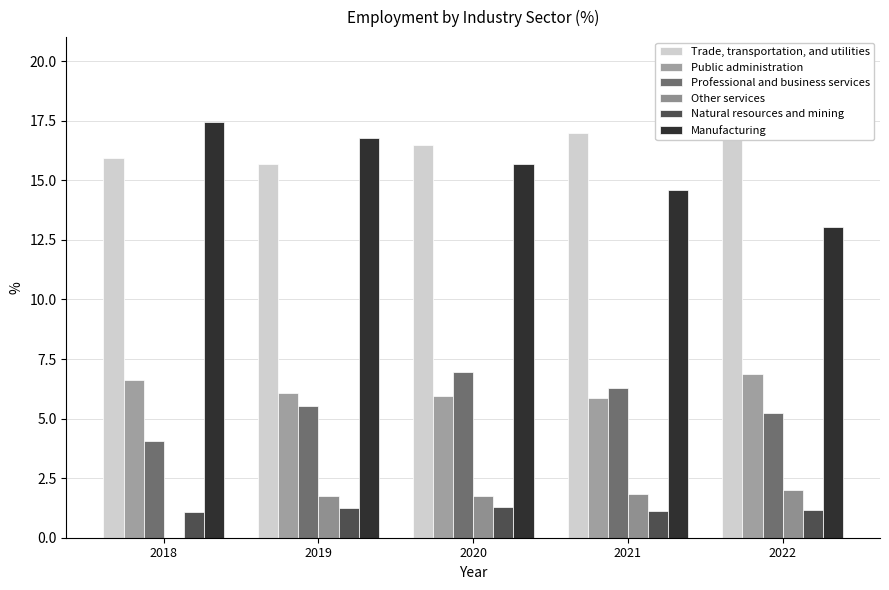

Reading right to left, transcribe all the data shown in this chart.

Trade, transportation, and utilities: 18.3	17.0	16.5	15.7	15.9
Public administration: 6.9	5.8	5.9	6.1	6.6
Professional and business services: 5.2	6.3	6.9	5.5	4.1
Other services: 2.0	1.8	1.7	1.8	0.0
Natural resources and mining: 1.2	1.1	1.3	1.3	1.1
Manufacturing: 13.1	14.6	15.7	16.8	17.5